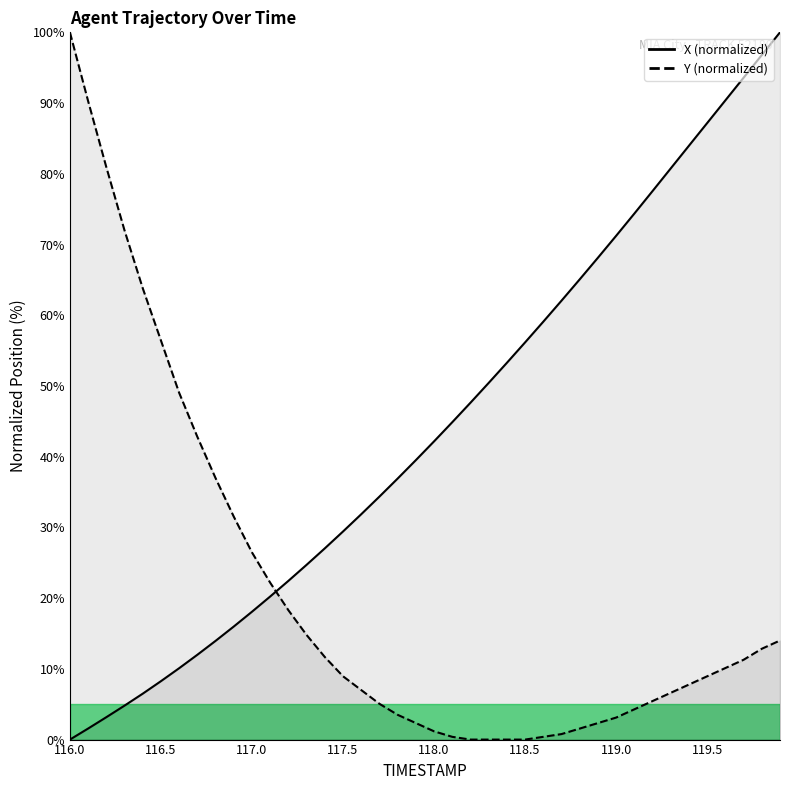

Which series has the largest range (max minus min)?

X